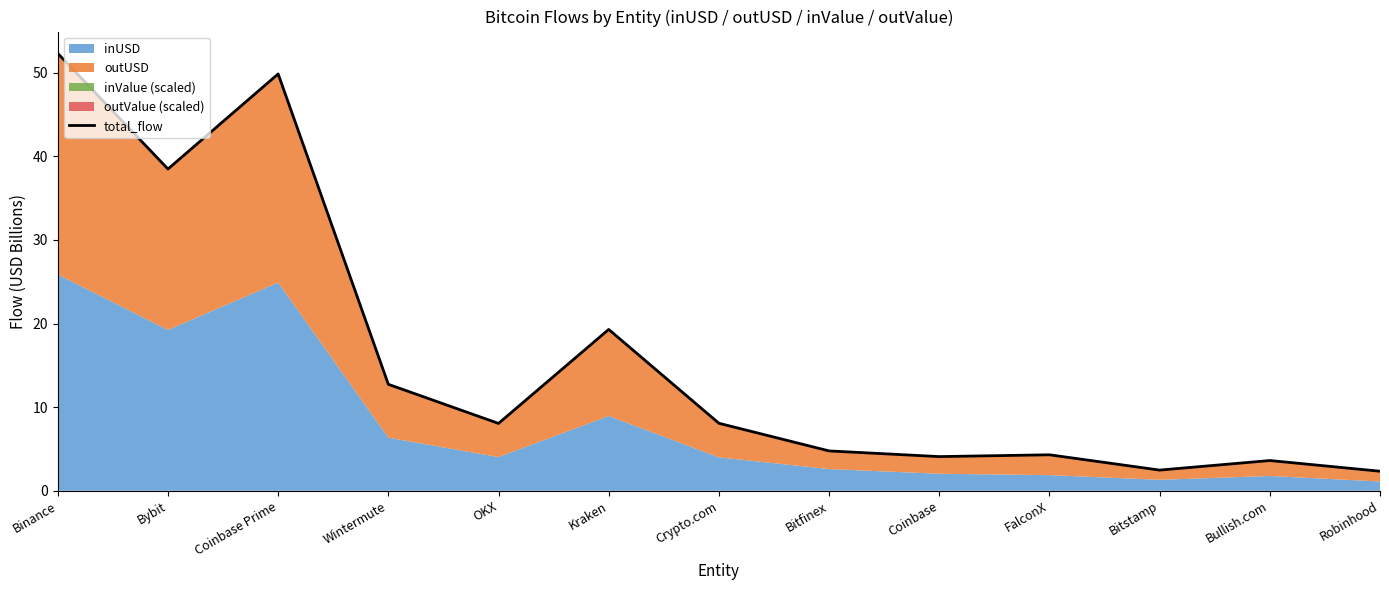

At which label does the data first exceed 8?

Binance